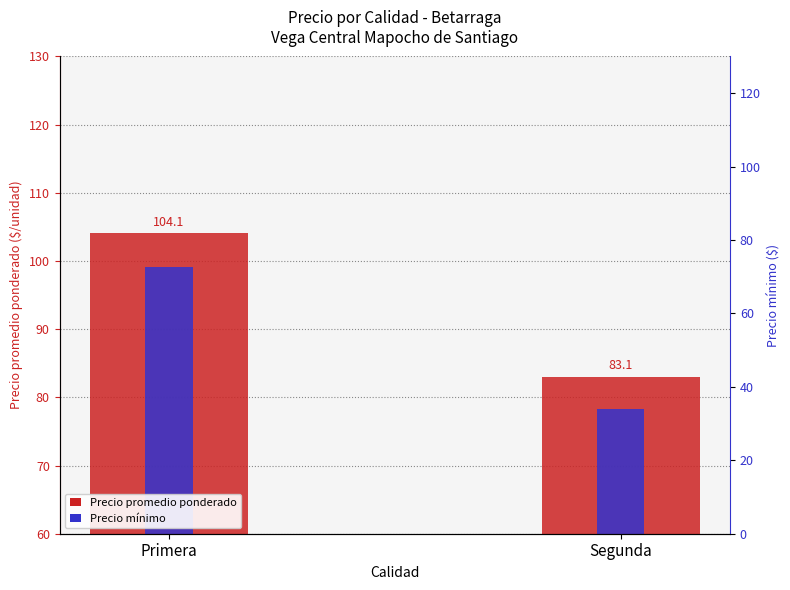

What is the label of the 1st bar from the right?

Segunda